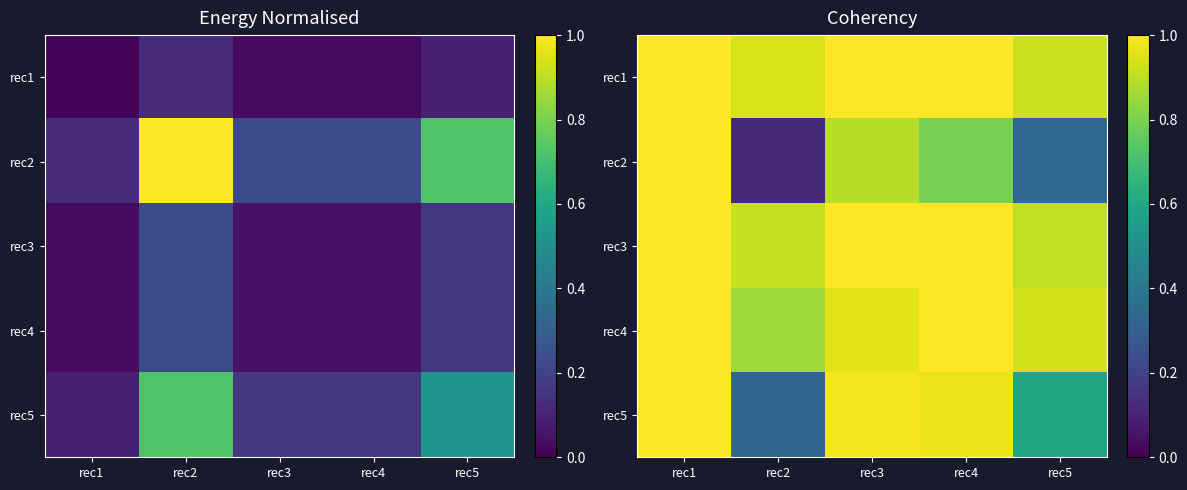

Between rec4 and rec3, which is larger?

rec4